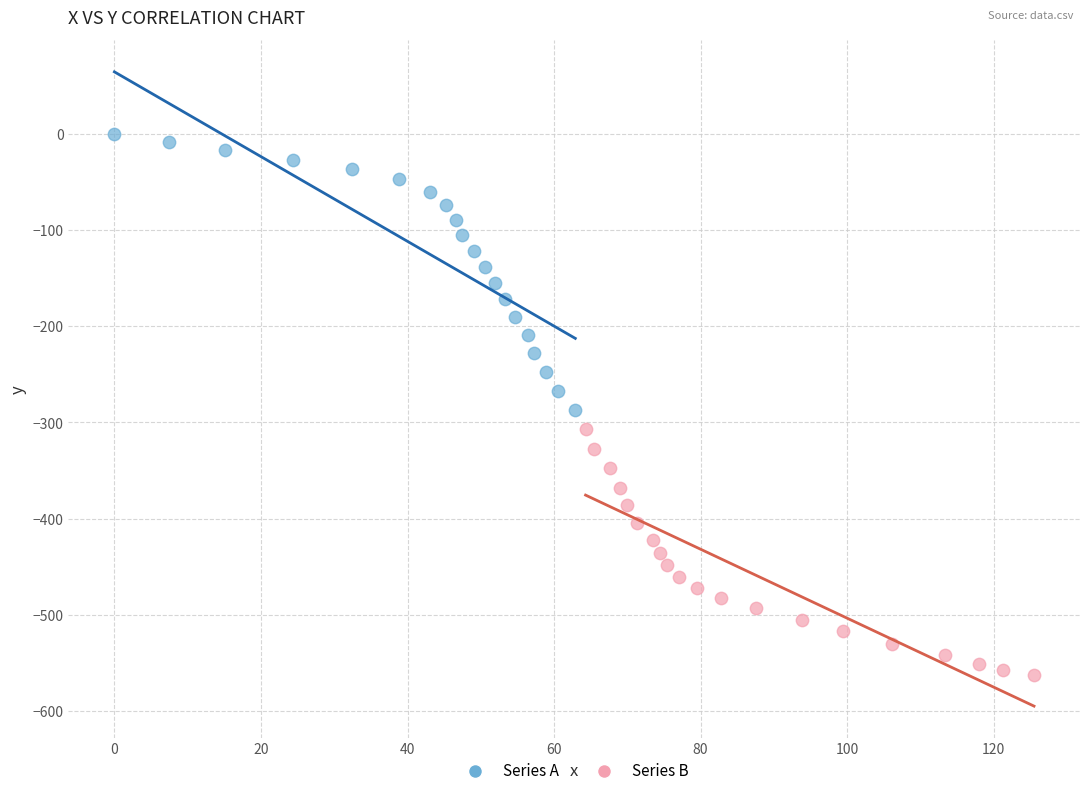

Which series contains the lowest Y value?

Series B